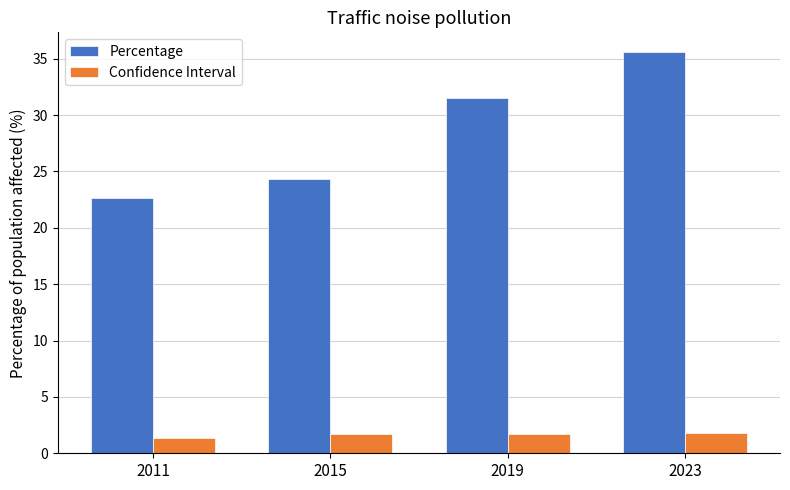

What is the value of the Confidence Interval bar at the 4th from the left?

1.8